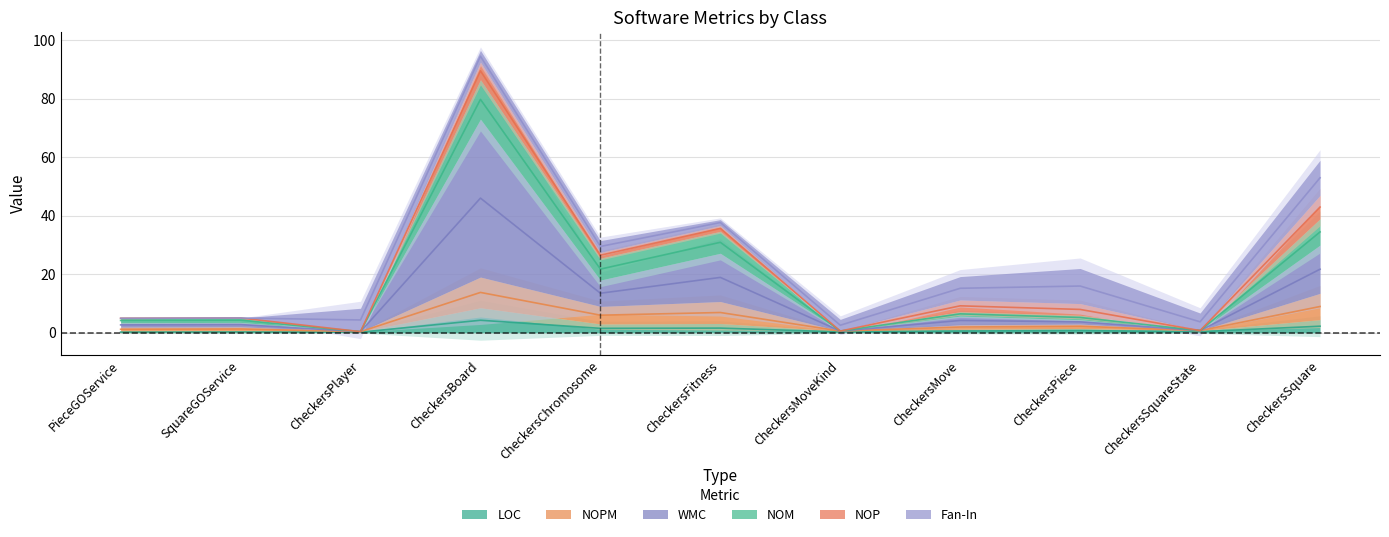

Is it true that NOM equals 8.8 at CheckersBoard?

False